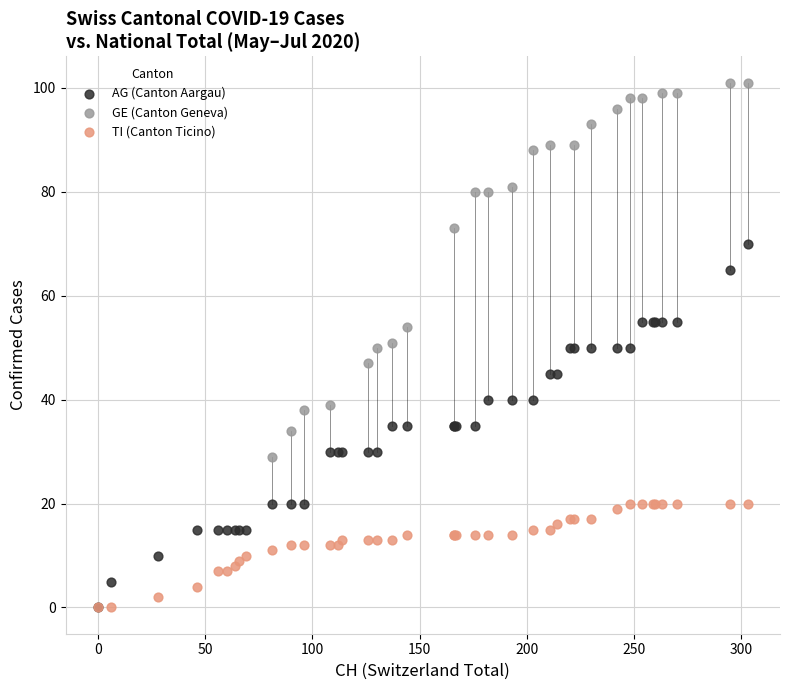

Which series reaches the maximum Y coordinate?

GE (Canton Geneva)